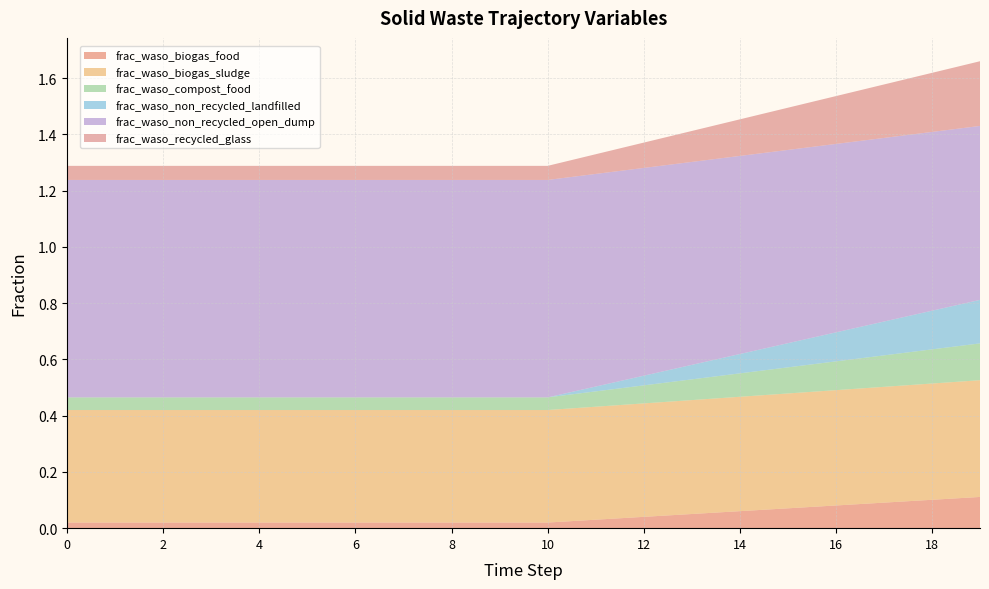

Reading right to left, list all the values displayed in this chart.

frac_waso_biogas_food: 0.1	0.1	0.1	0.1	0.1	0.1	0.1	0.0	0.0	0.0	0.0	0.0	0.0	0.0	0.0	0.0	0.0	0.0	0.0	0.0
frac_waso_biogas_sludge: 0.4	0.4	0.4	0.4	0.4	0.4	0.4	0.4	0.4	0.4	0.4	0.4	0.4	0.4	0.4	0.4	0.4	0.4	0.4	0.4
frac_waso_compost_food: 0.1	0.1	0.1	0.1	0.1	0.1	0.1	0.1	0.1	0.0	0.0	0.0	0.0	0.0	0.0	0.0	0.0	0.0	0.0	0.0
frac_waso_non_recycled_landfilled: 0.2	0.1	0.1	0.1	0.1	0.1	0.1	0.0	0.0	0.0	0.0	0.0	0.0	0.0	0.0	0.0	0.0	0.0	0.0	0.0
frac_waso_non_recycled_open_dump: 0.6	0.6	0.7	0.7	0.7	0.7	0.7	0.7	0.8	0.8	0.8	0.8	0.8	0.8	0.8	0.8	0.8	0.8	0.8	0.8
frac_waso_recycled_glass: 0.2	0.2	0.2	0.2	0.1	0.1	0.1	0.1	0.1	0.1	0.1	0.1	0.1	0.1	0.1	0.1	0.1	0.1	0.1	0.1